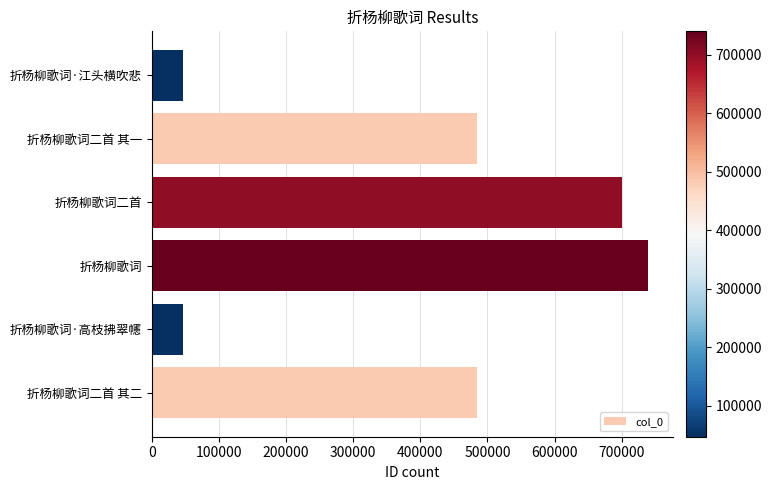

The chart shows a value of 378624 at 折杨柳歌词. True or false?

False